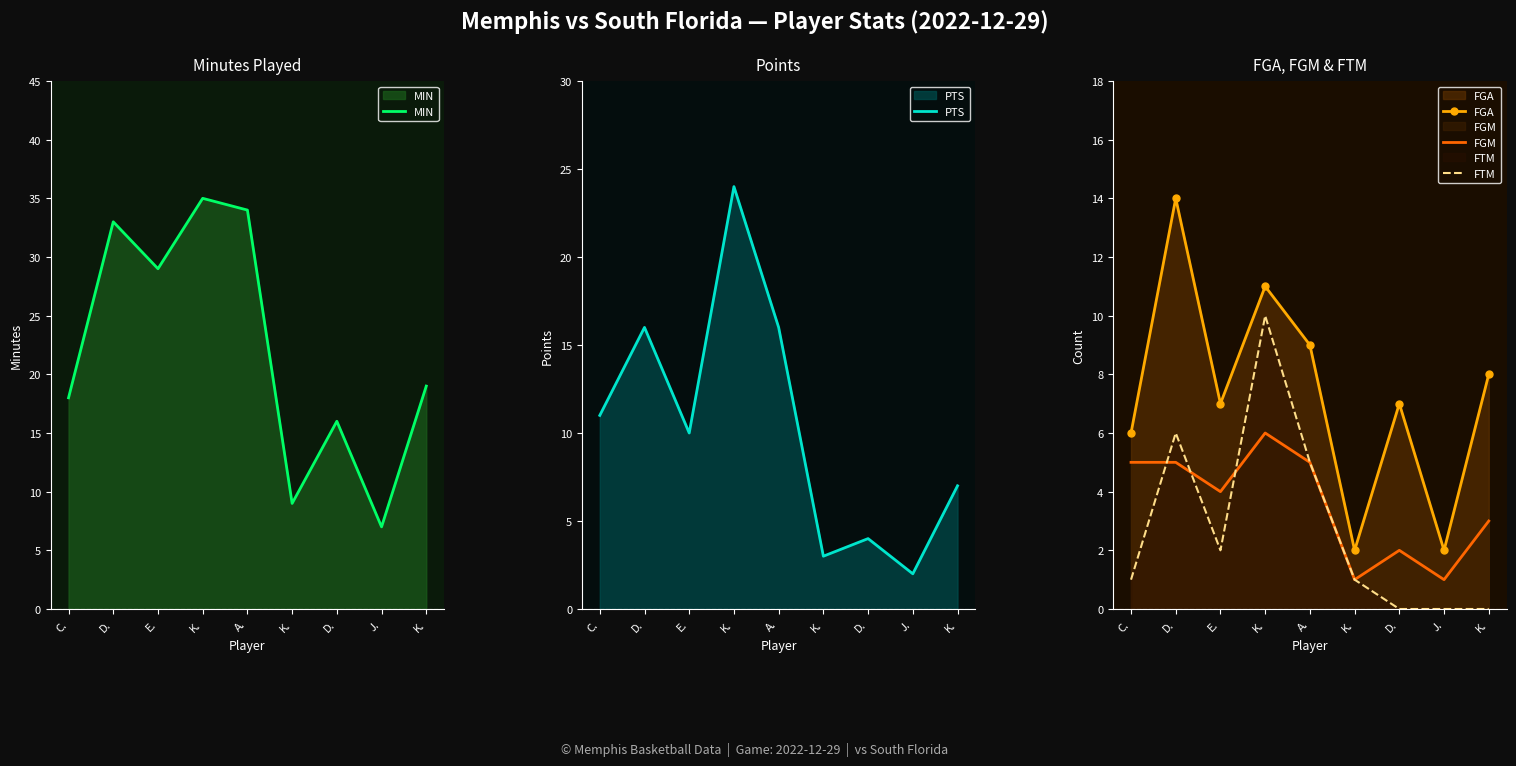

Reading right to left, list all the values displayed in this chart.

MIN: K.=19	J.=7	D.=16	K.=9	A.=34	K.=35	E.=29	D.=33	C.=18
PTS: K.=7	J.=2	D.=4	K.=3	A.=16	K.=24	E.=10	D.=16	C.=11
FGA: K.=8	J.=2	D.=7	K.=2	A.=9	K.=11	E.=7	D.=14	C.=6
FGM: K.=3	J.=1	D.=2	K.=1	A.=5	K.=6	E.=4	D.=5	C.=5
FTM: K.=0	J.=0	D.=0	K.=1	A.=5	K.=10	E.=2	D.=6	C.=1